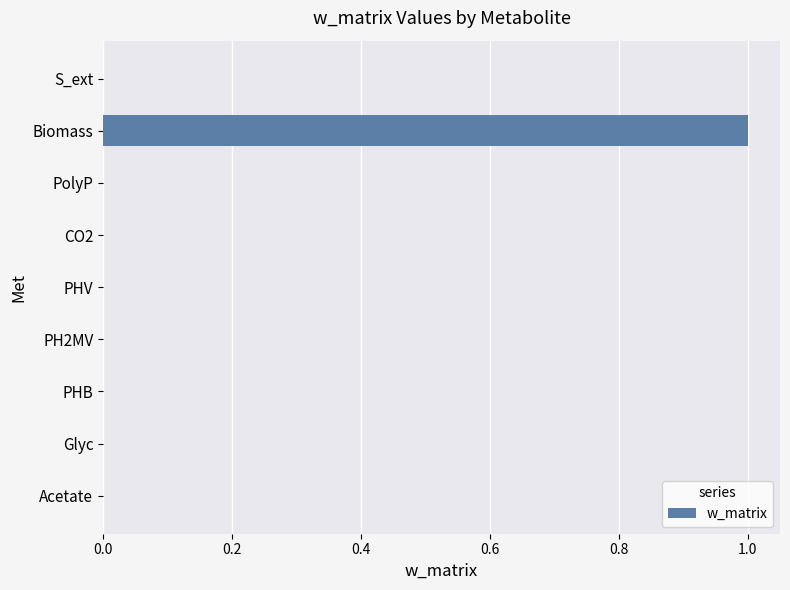

The chart shows a value of 1 at Biomass. True or false?

True